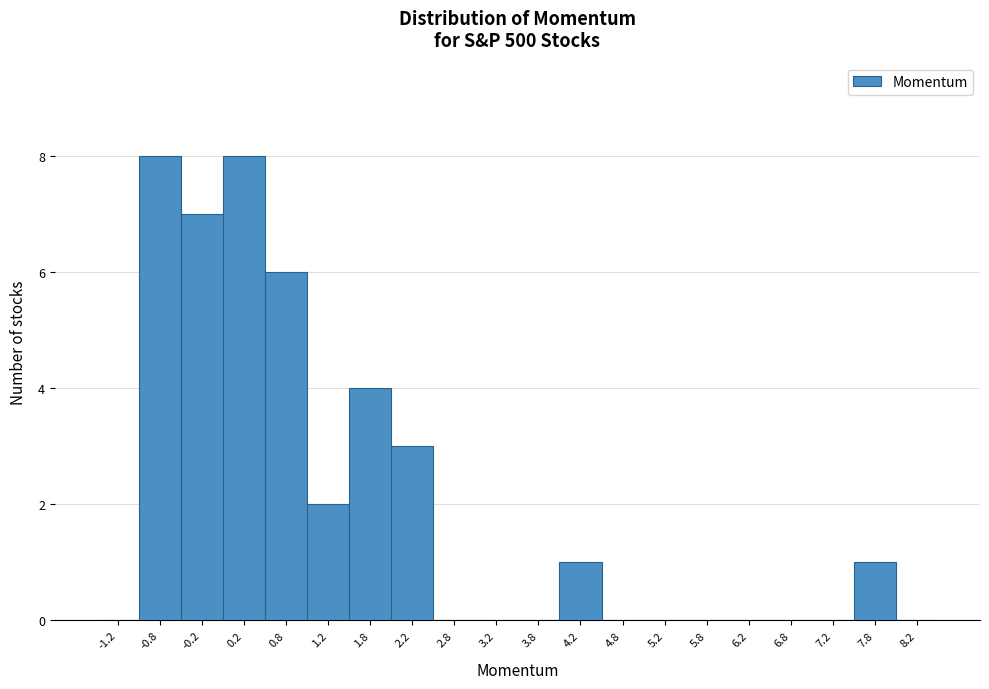

Reading left to right, list every bar in this chart as the range it spans on the x-axis followed by its height. The values are not printed on the chart, so give them approximately, as read against the axis.

-1.5 to -1.0: 0
-1.0 to -0.5: 8
-0.5 to 0.0: 7
0.0 to 0.5: 8
0.5 to 1.0: 6
1.0 to 1.5: 2
1.5 to 2.0: 4
2.0 to 2.5: 3
2.5 to 3.0: 0
3.0 to 3.5: 0
3.5 to 4.0: 0
4.0 to 4.5: 1
4.5 to 5.0: 0
5.0 to 5.5: 0
5.5 to 6.0: 0
6.0 to 6.5: 0
6.5 to 7.0: 0
7.0 to 7.5: 0
7.5 to 8.0: 1
8.0 to 8.5: 0